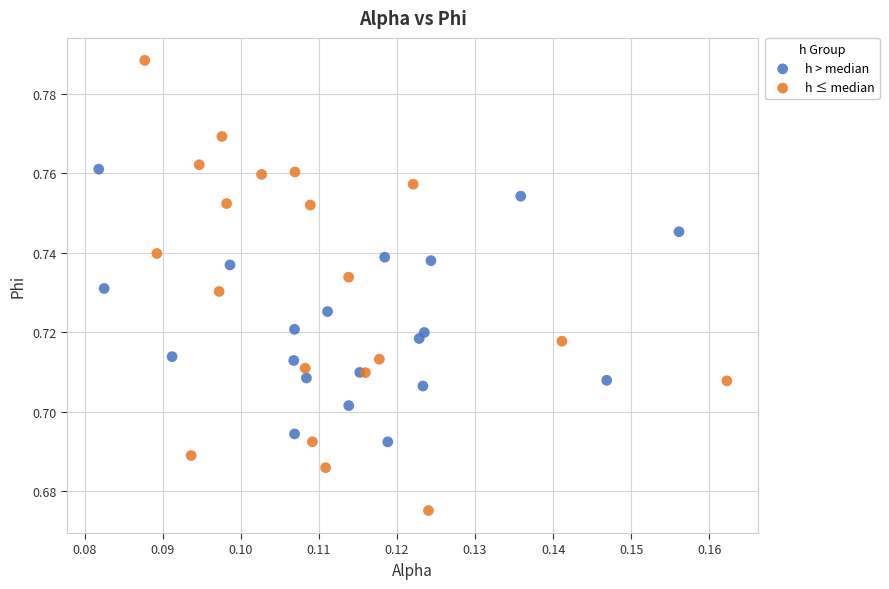

Which series contains the lowest Y value?

h ≤ median